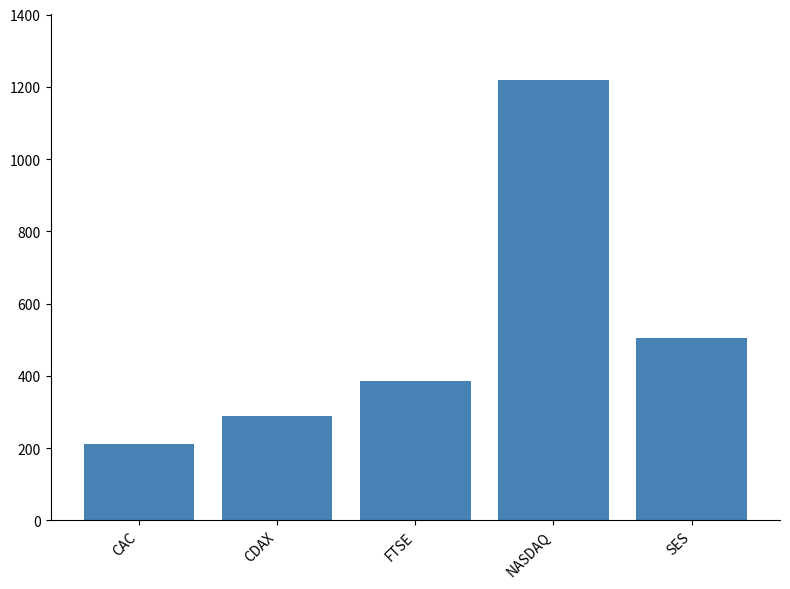

True or false: the data shows 1220 at NASDAQ.

True